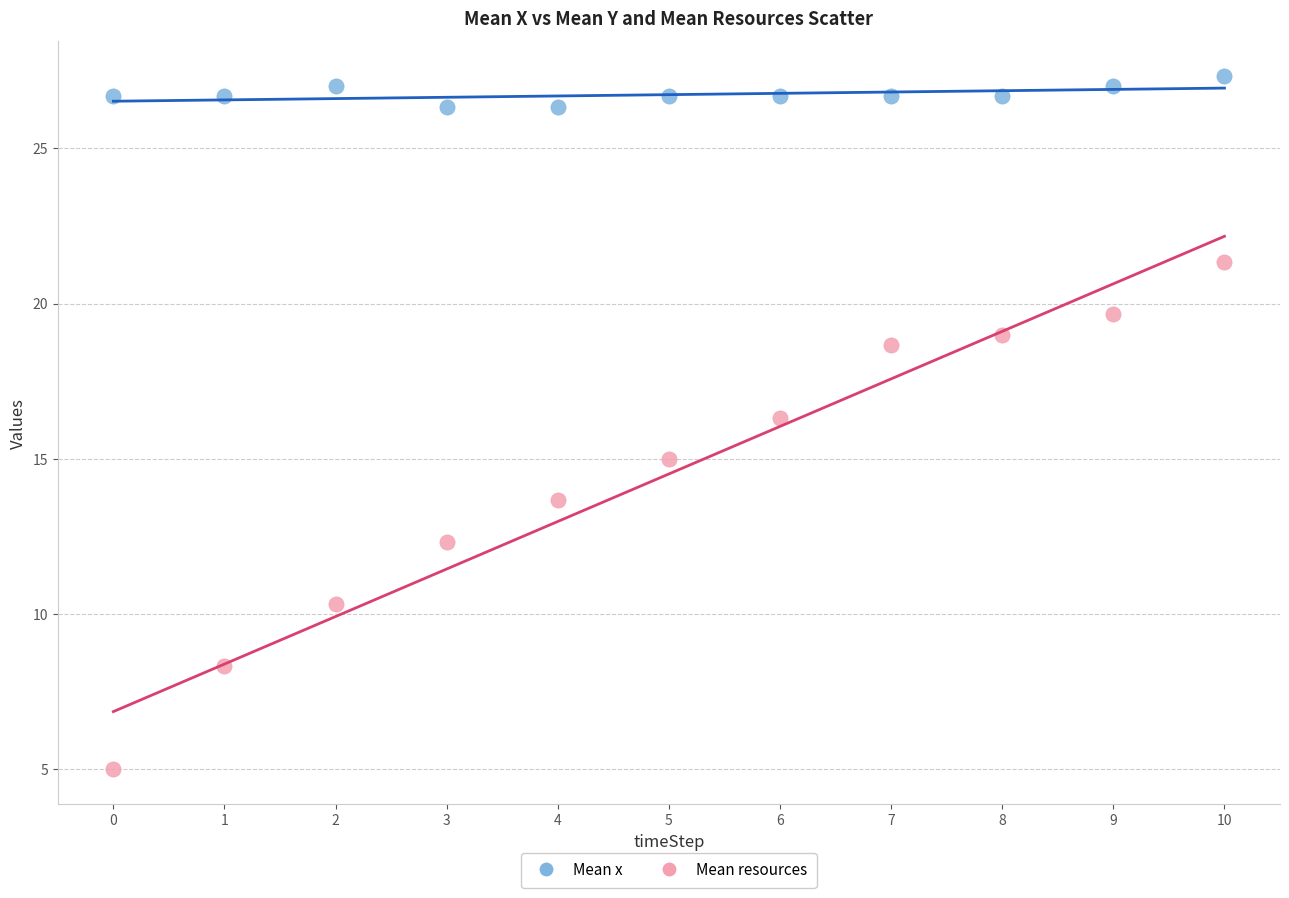

Which series reaches the maximum Y coordinate?

Mean x